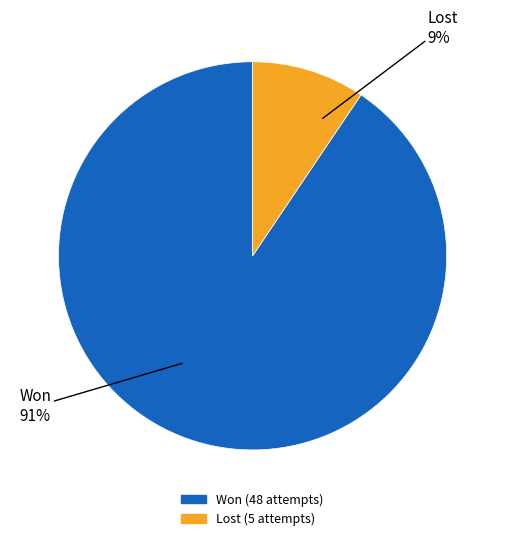

Is there any slice that represents more than half of the pie?

Yes